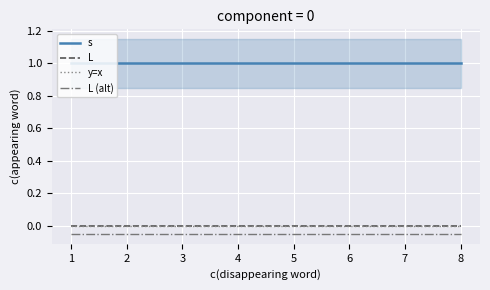

Which series has the largest total across all categories?

s